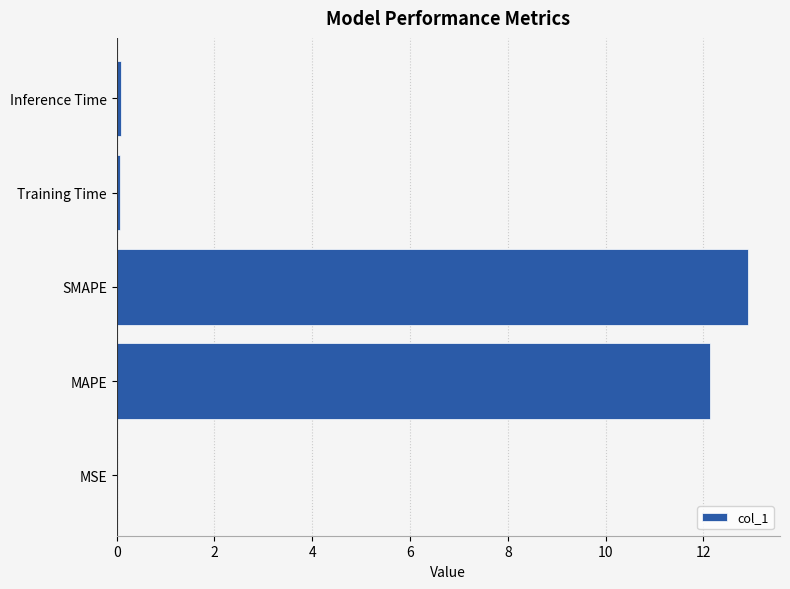

What is the sum of all values?

25.2